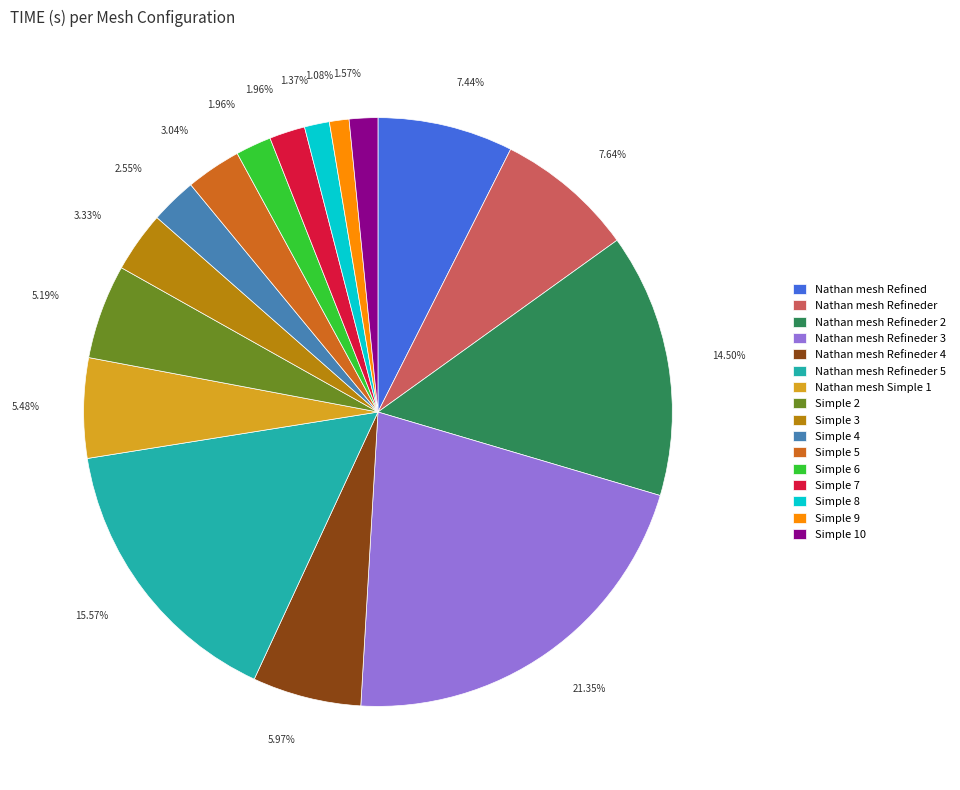

Which has a higher value, Simple 3 or Nathan mesh Refineder 3?

Nathan mesh Refineder 3